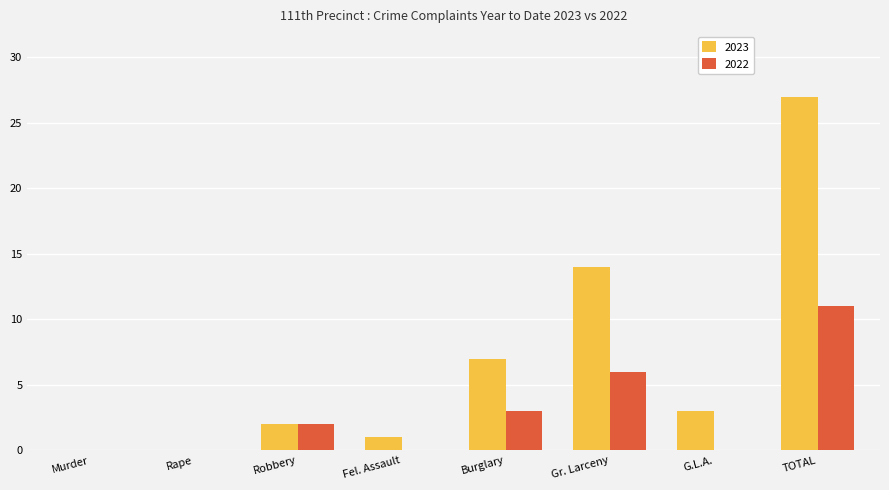

Does the chart contain stacked bars?

No